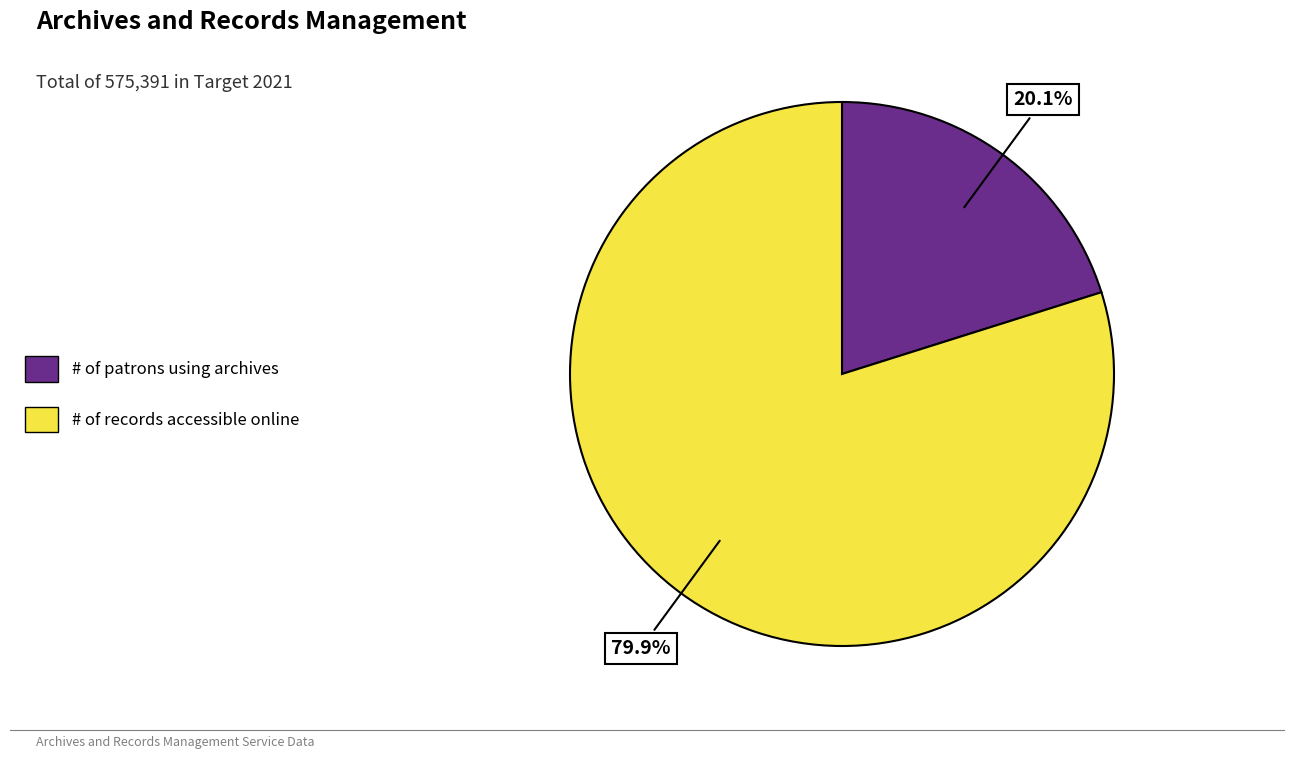

Does # of records accessible online represent more than half of the total?

Yes